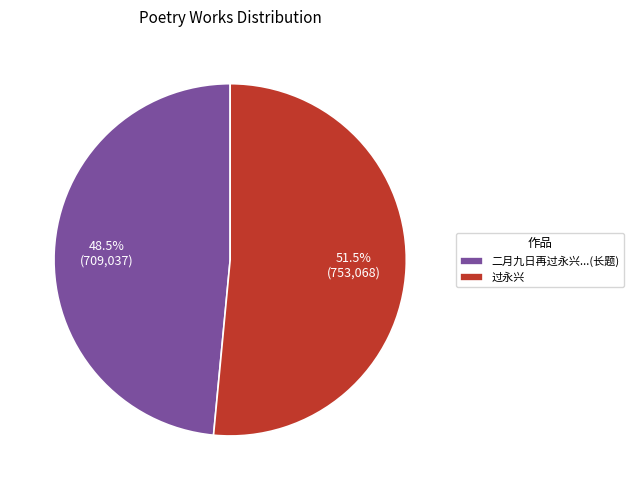

Which slice is the smallest?

二月九日再过永兴...(长题)